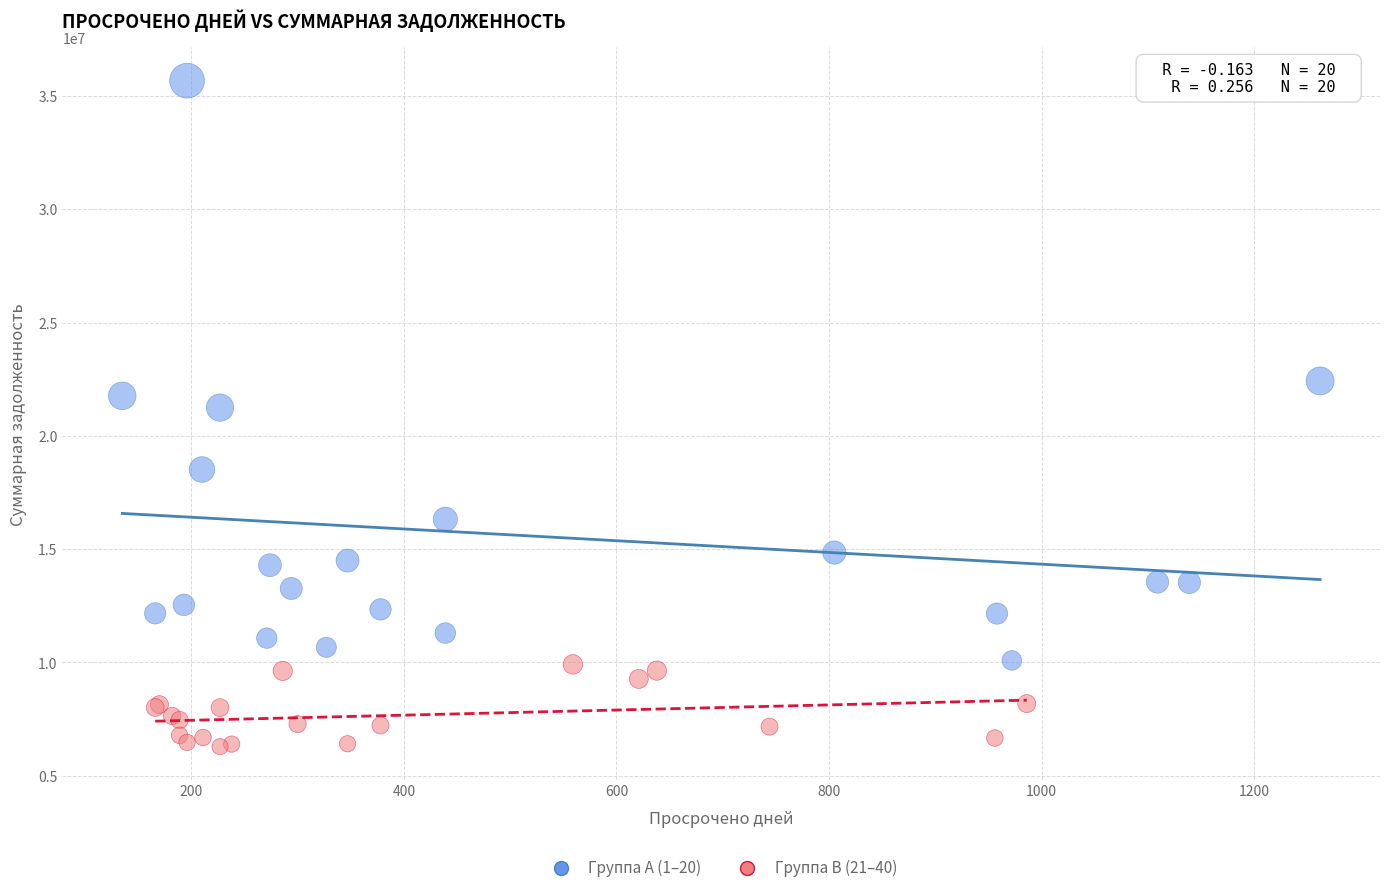

Which series contains the lowest Y value?

Группа B (21–40)